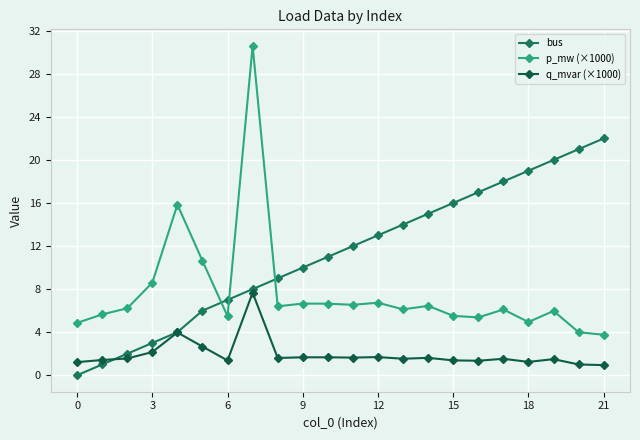

Which series has the largest total across all categories?

bus